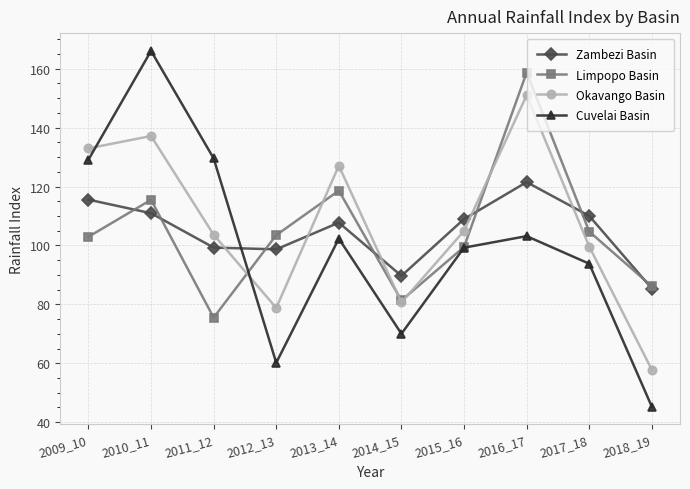

At which category is the sum across all series the highest?

2016_17